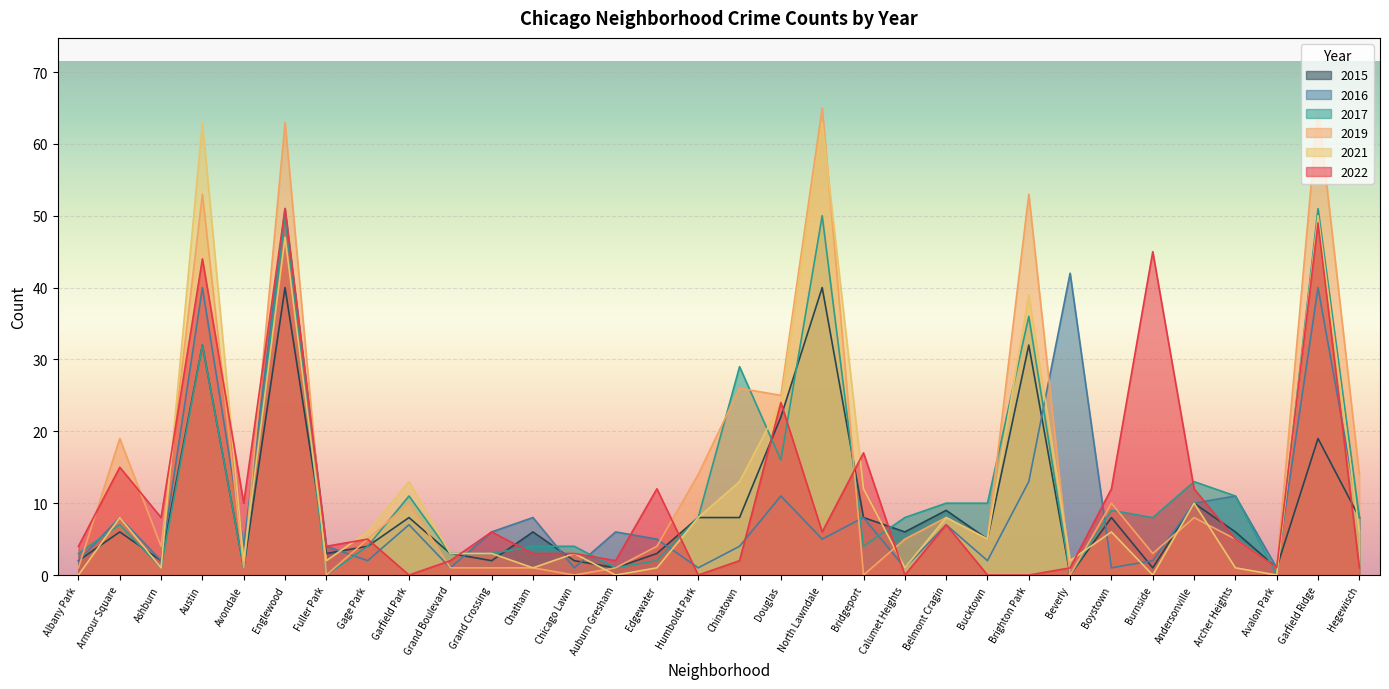

Read the 2015 value at Calumet Heights, to the nearest 5.

5